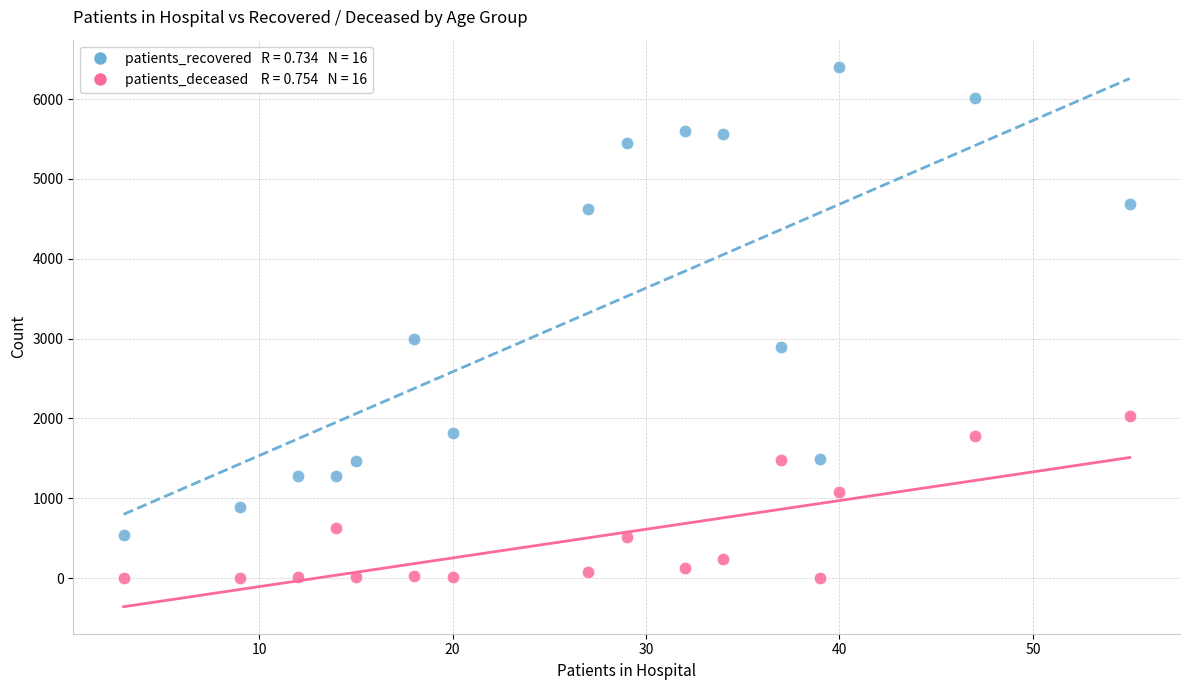

Across all data points, what is the range of X values (max minus min)?

52